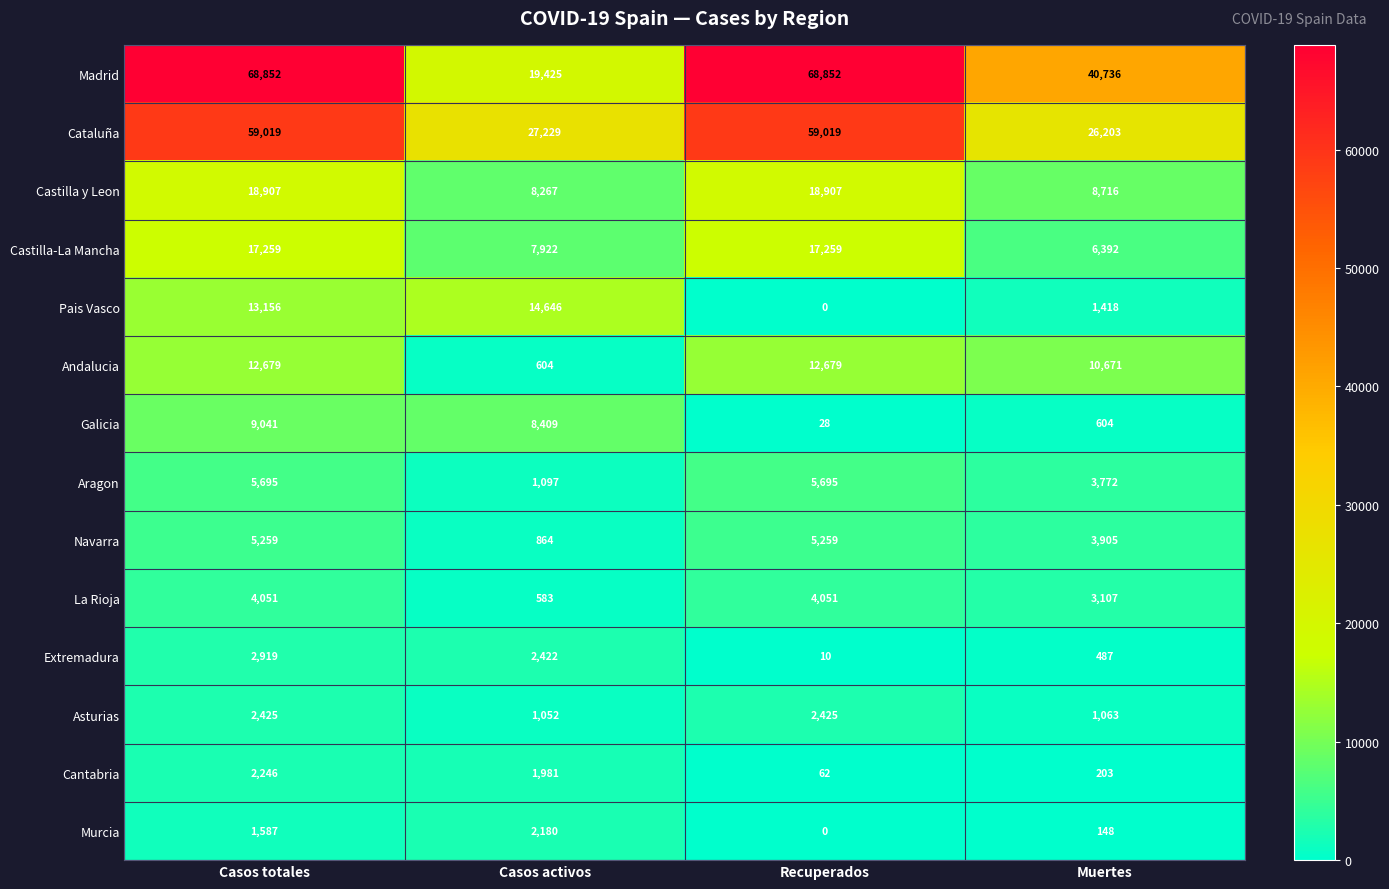

What is the minimum value for Extremadura?

10